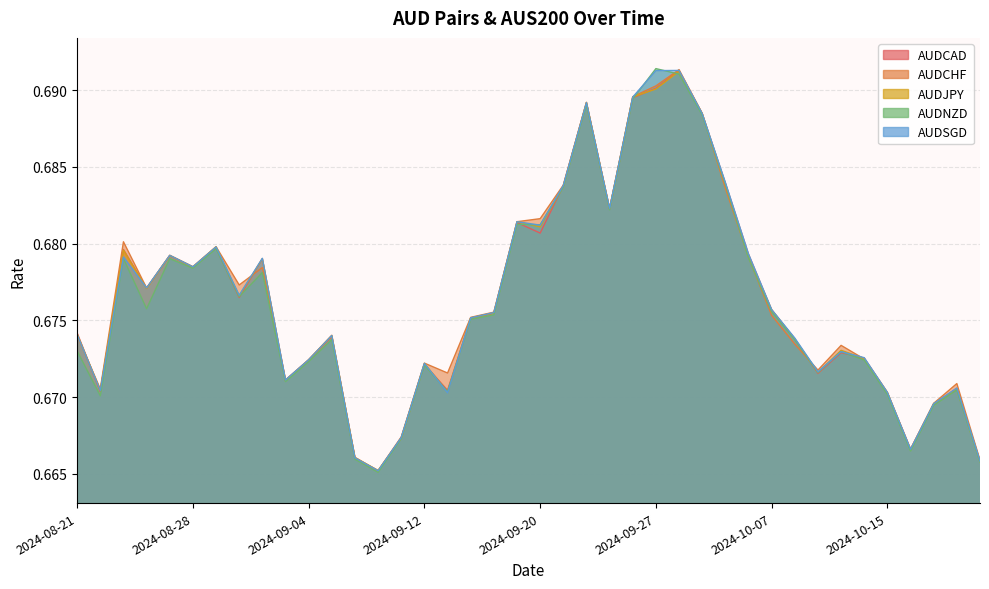

Rank the series by their maximum value, from highest to lowest.

AUDNZD, AUDCHF, AUDSGD, AUDCAD, AUDJPY